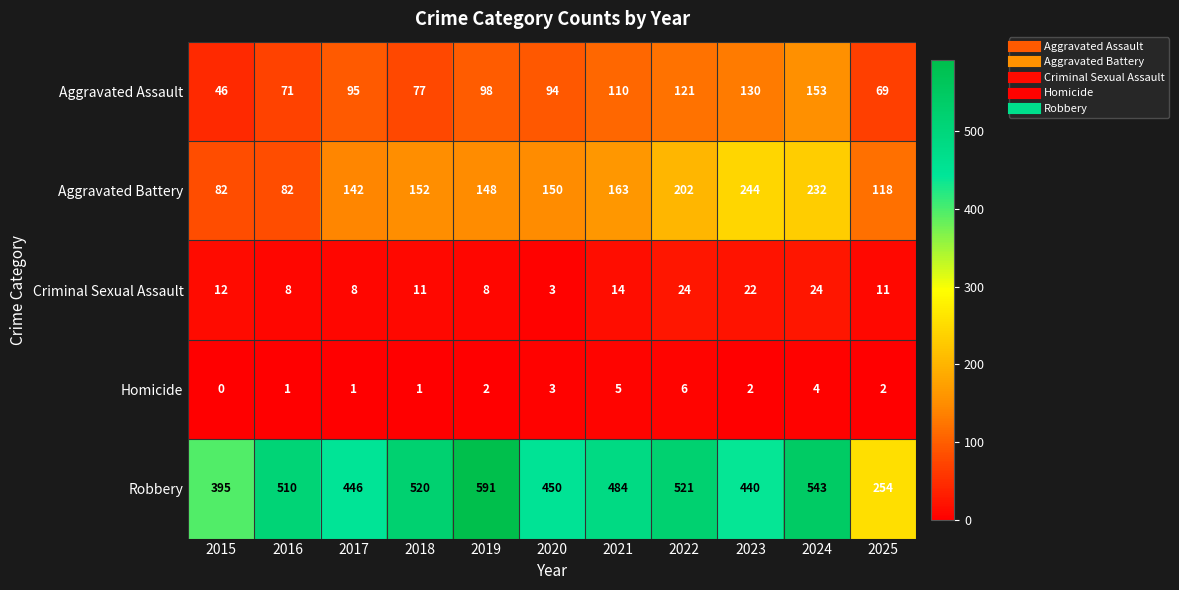

Which category has the highest value in the Aggravated Assault series?

2024